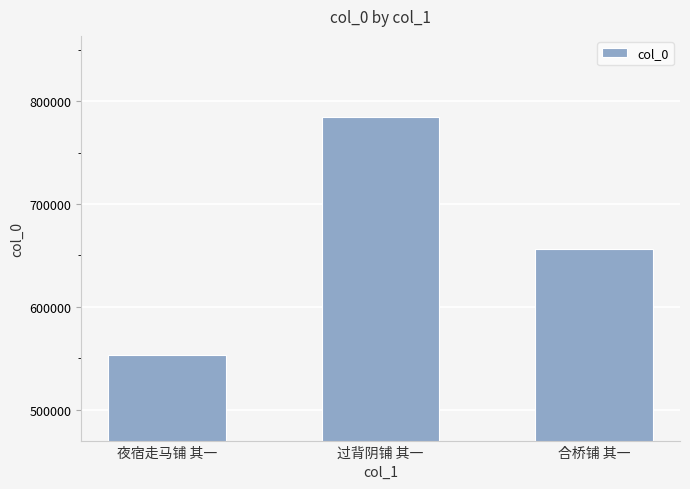

Reading left to right, what are all the values shown in this chart?

夜宿走马铺 其一=553253	过背阴铺 其一=784774	合桥铺 其一=656511